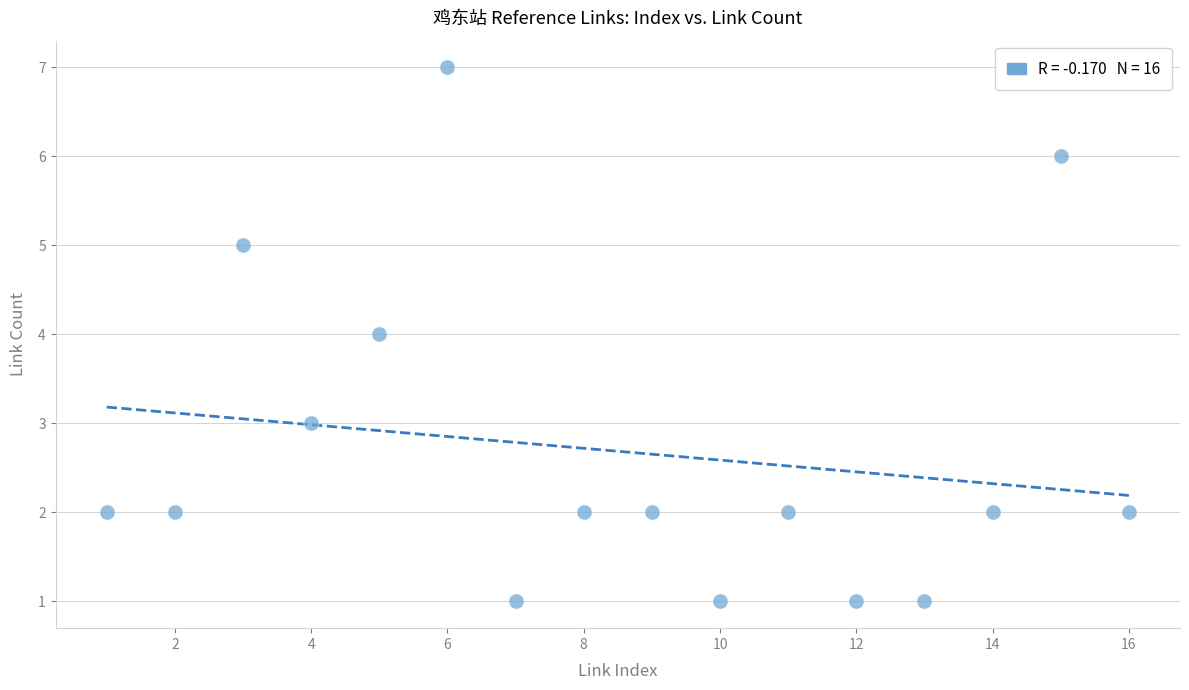

What is the range of Y values (max minus min)?

6